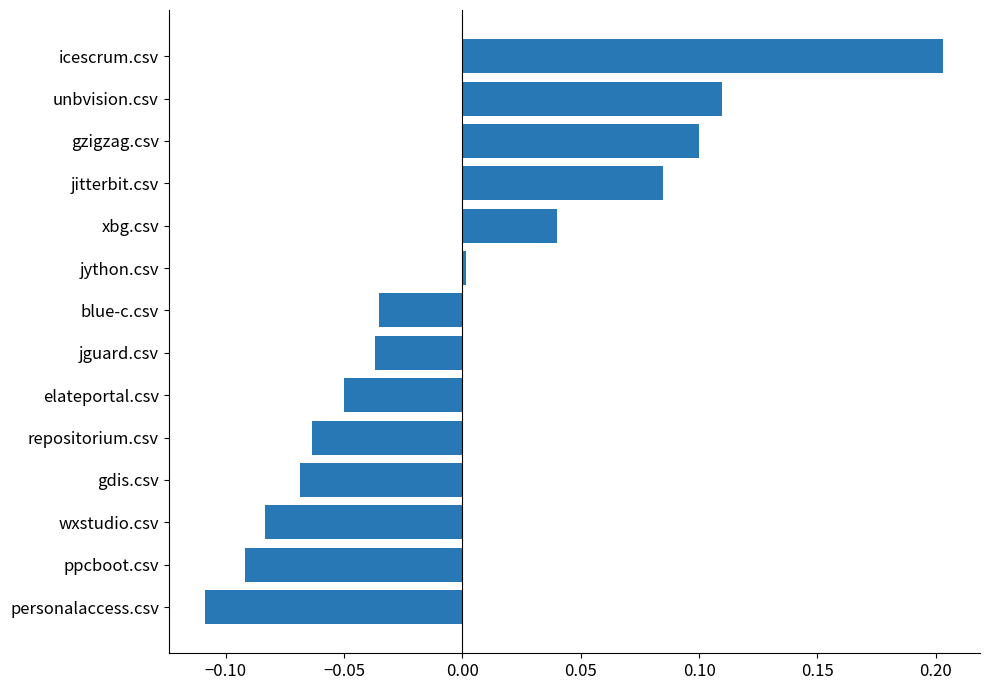

How many distinct data groups are displayed?

1